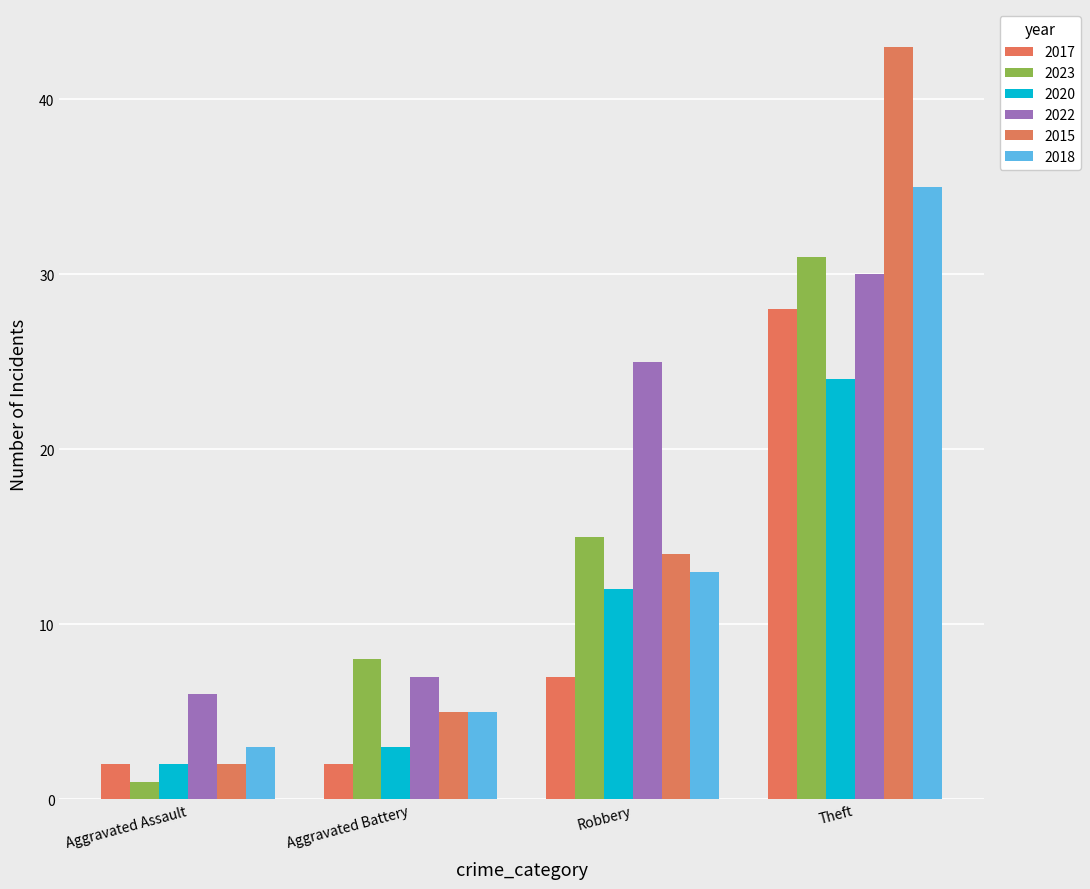

What are all the series names shown in the legend?

2017, 2023, 2020, 2022, 2015, 2018